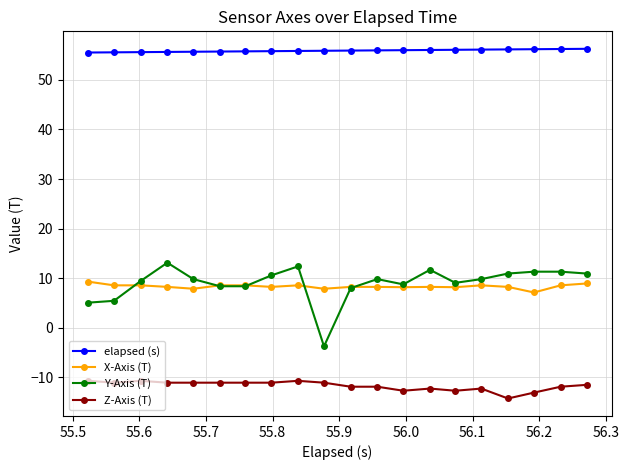

What is the difference between the maximum and minimum values in the Z-Axis (T) series?

3.6